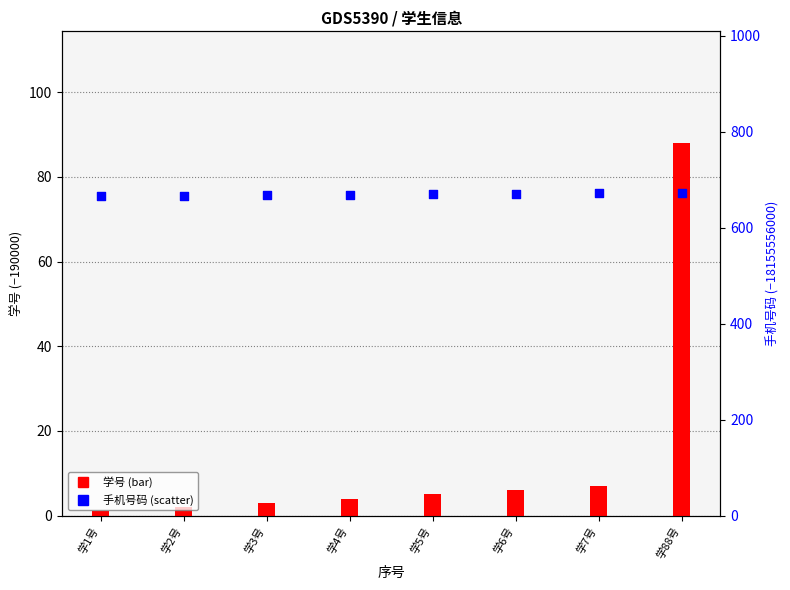

Which series contains the lowest Y value?

学号 (offset)